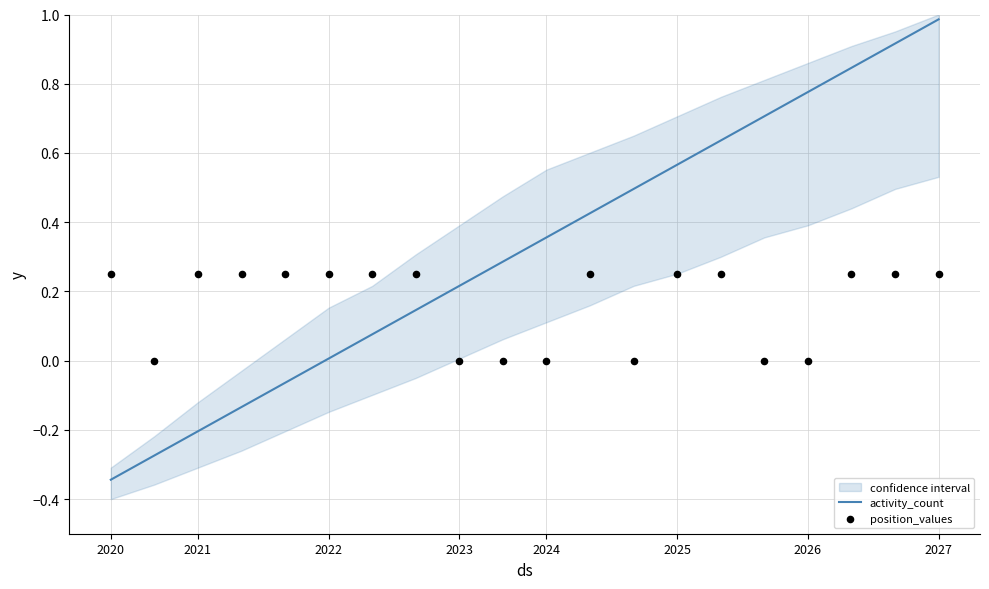

Which series has the widest spread of Y values?

activity_count